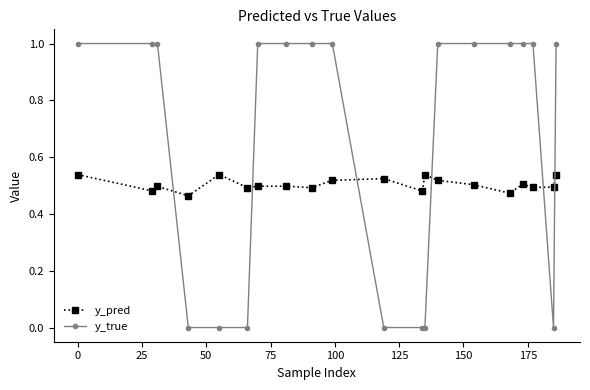

What is the sum of all y_true values?

13.0